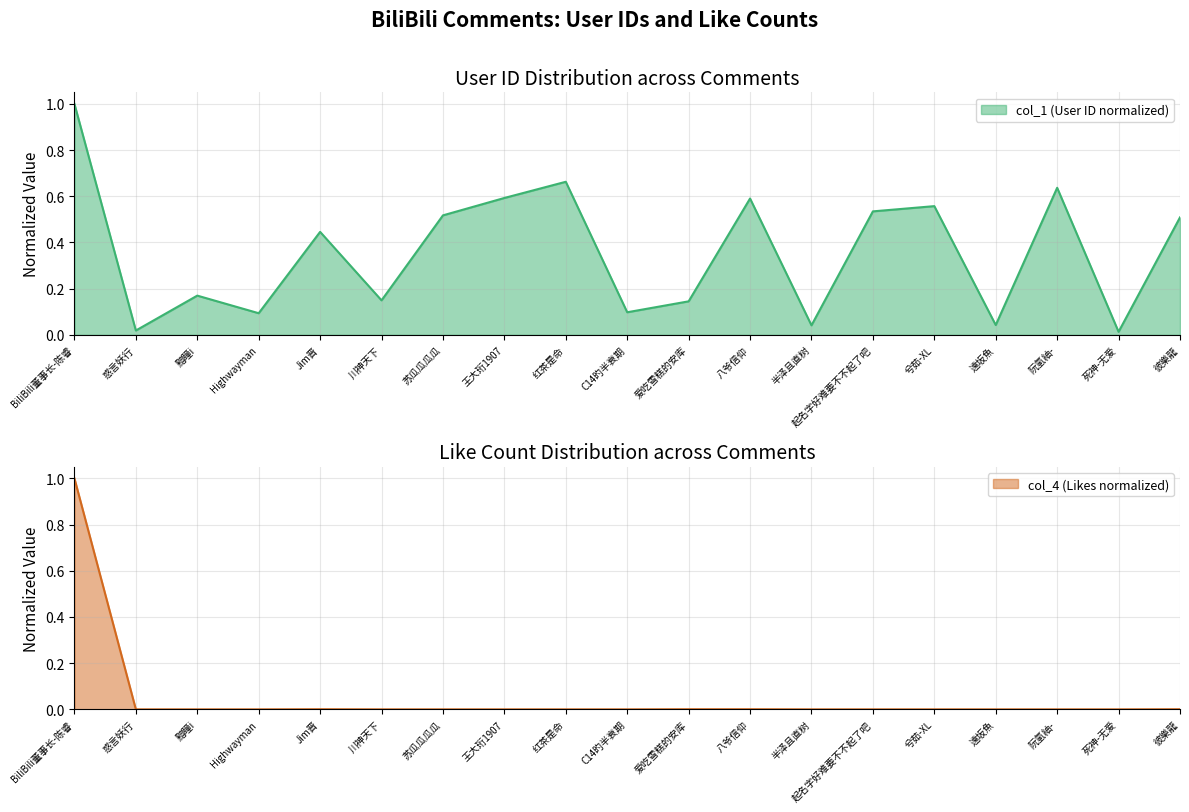

True or false: col_1 and col_4 cross at least once.

False